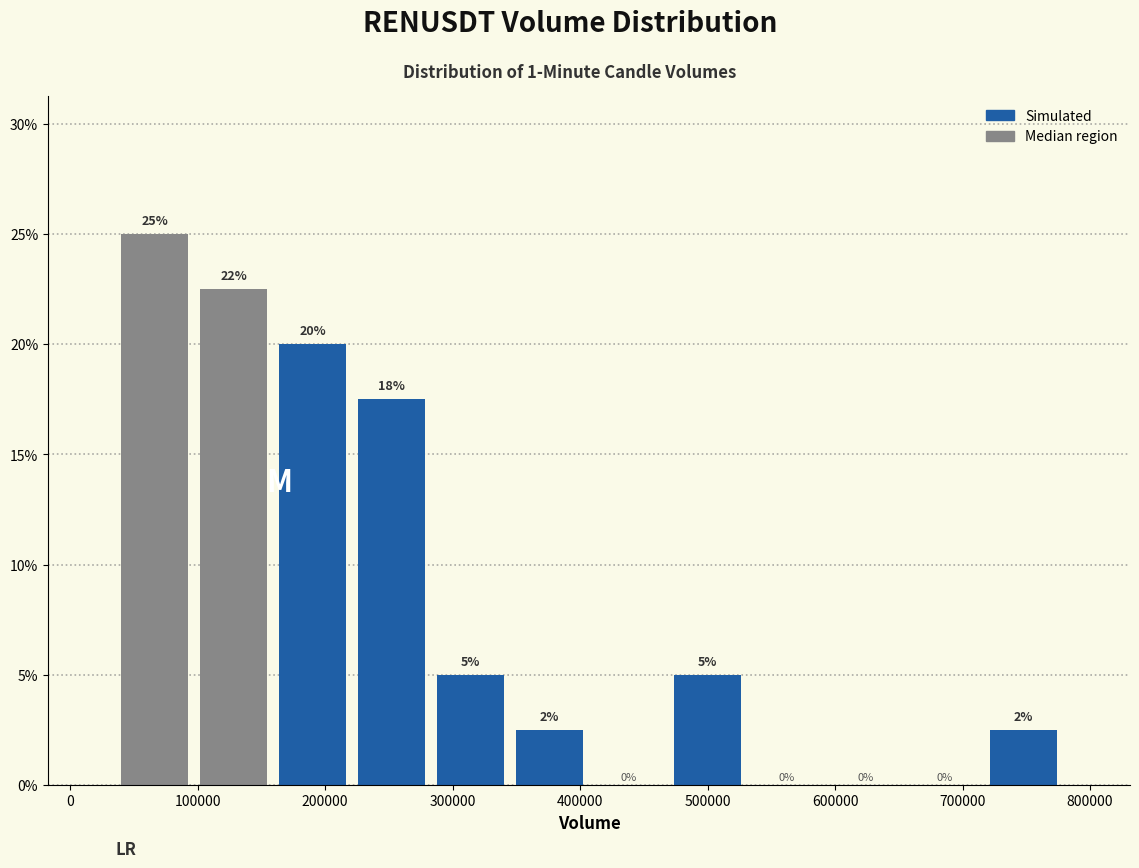

Over which range of the x-axis is the bar tallest?

40000 to 100000